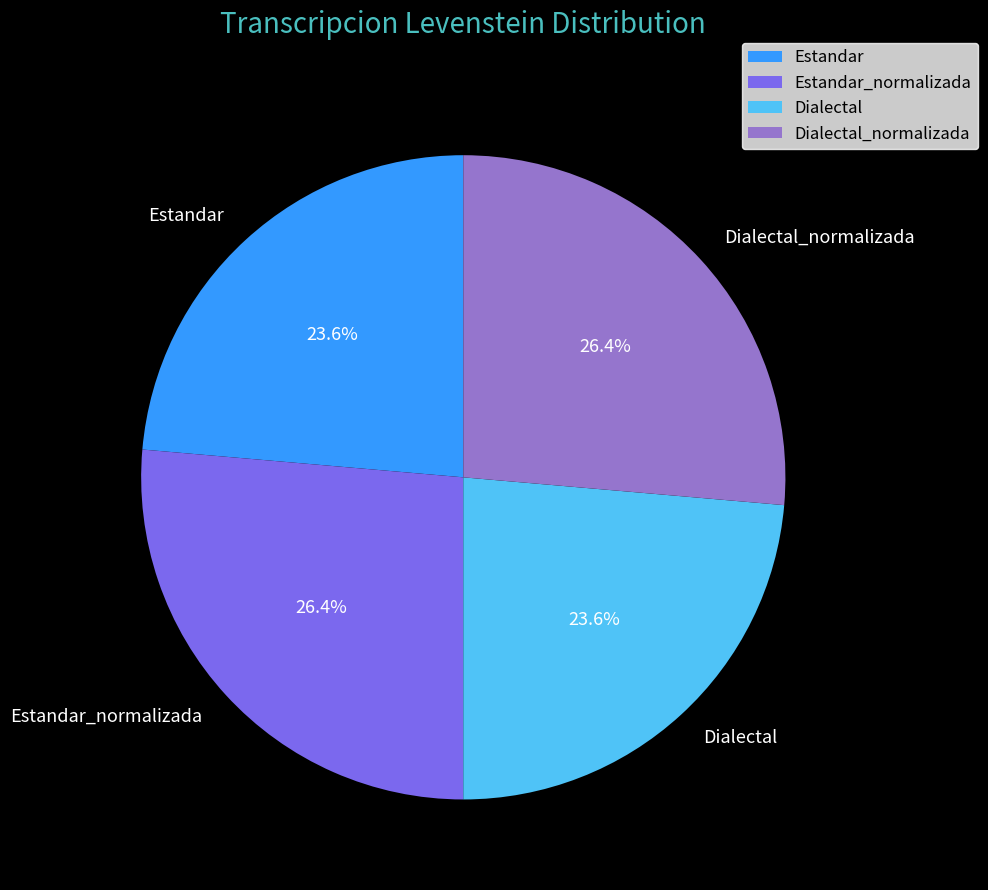

True or false: Dialectal_normalizada accounts for 26% of the total.

True